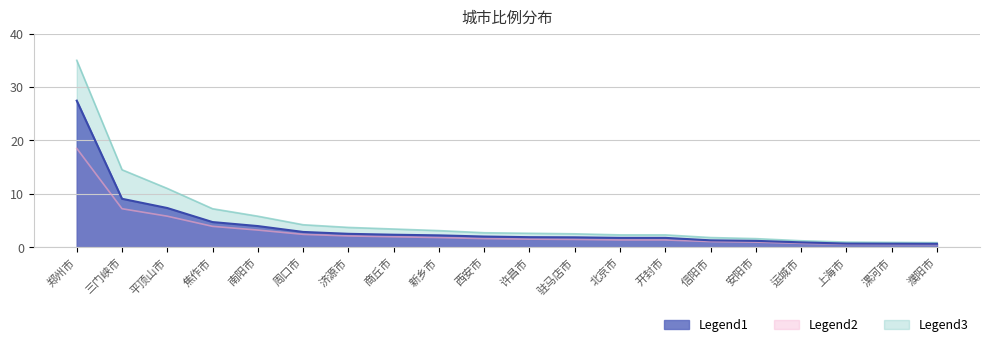

True or false: Legend1 has more than 2 points higher than both neighbors.

False